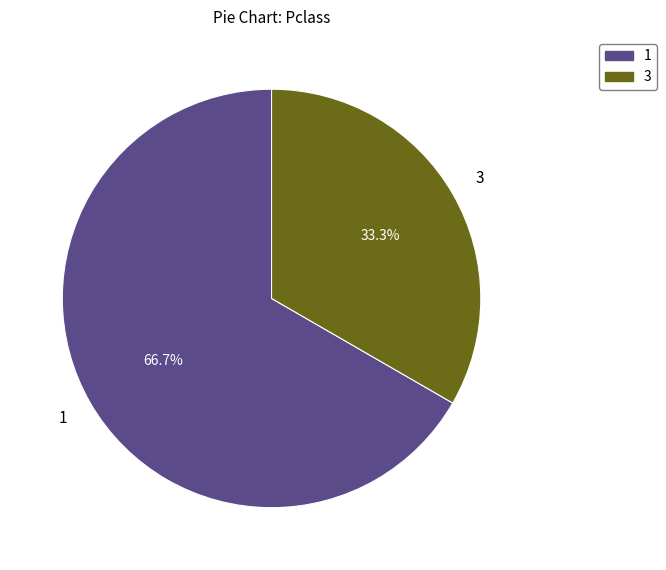

Is there a majority slice in this chart?

Yes